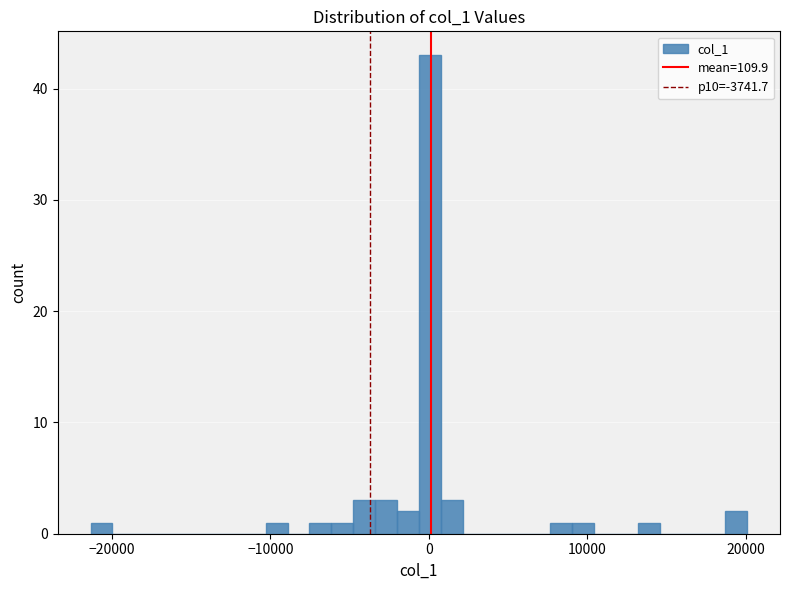

Around what value on the x-axis is the tallest bar? Give the approximate position of its centre, as read against the axis.

0